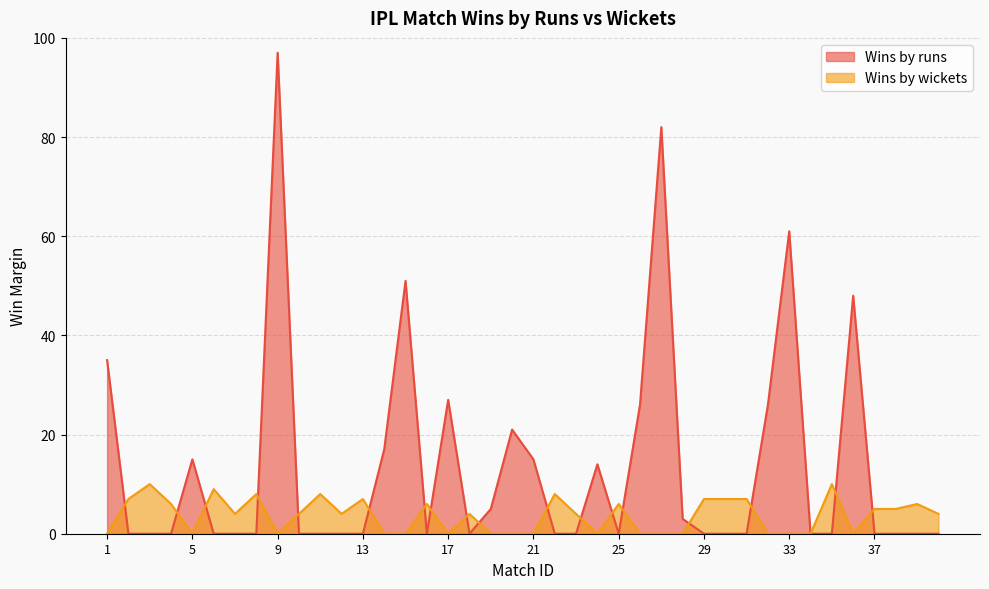

How many intersections are there between Wins by wickets and Wins by runs?

18